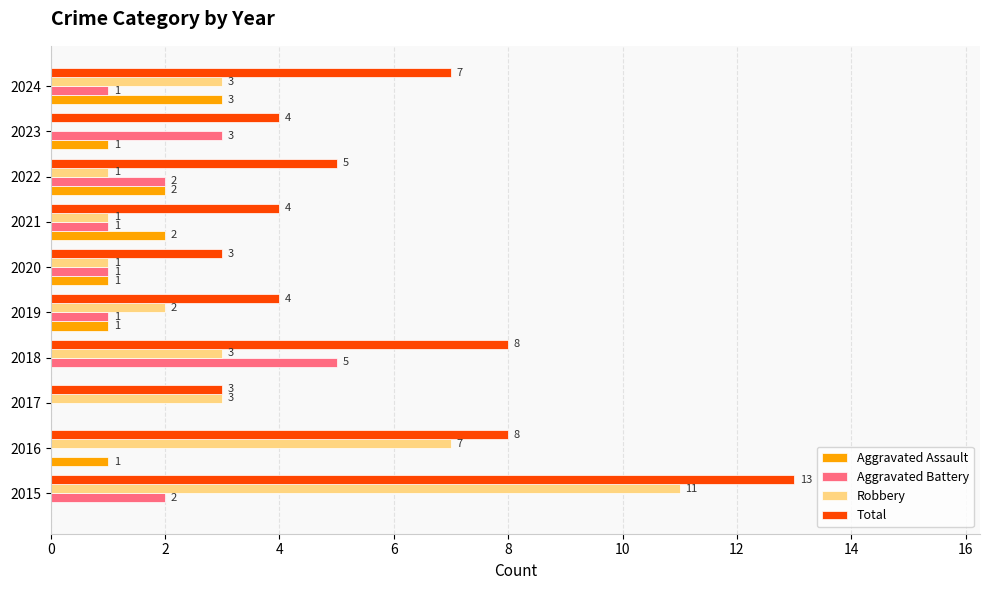

The value of Total at 2021 is 4. True or false?

True